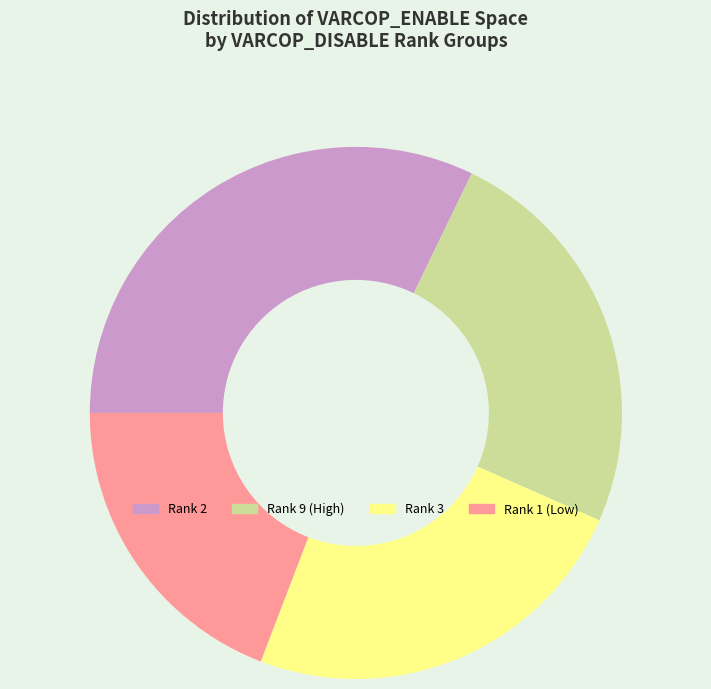

Is the sum of Rank 3 and Rank 2 greater than half?

Yes